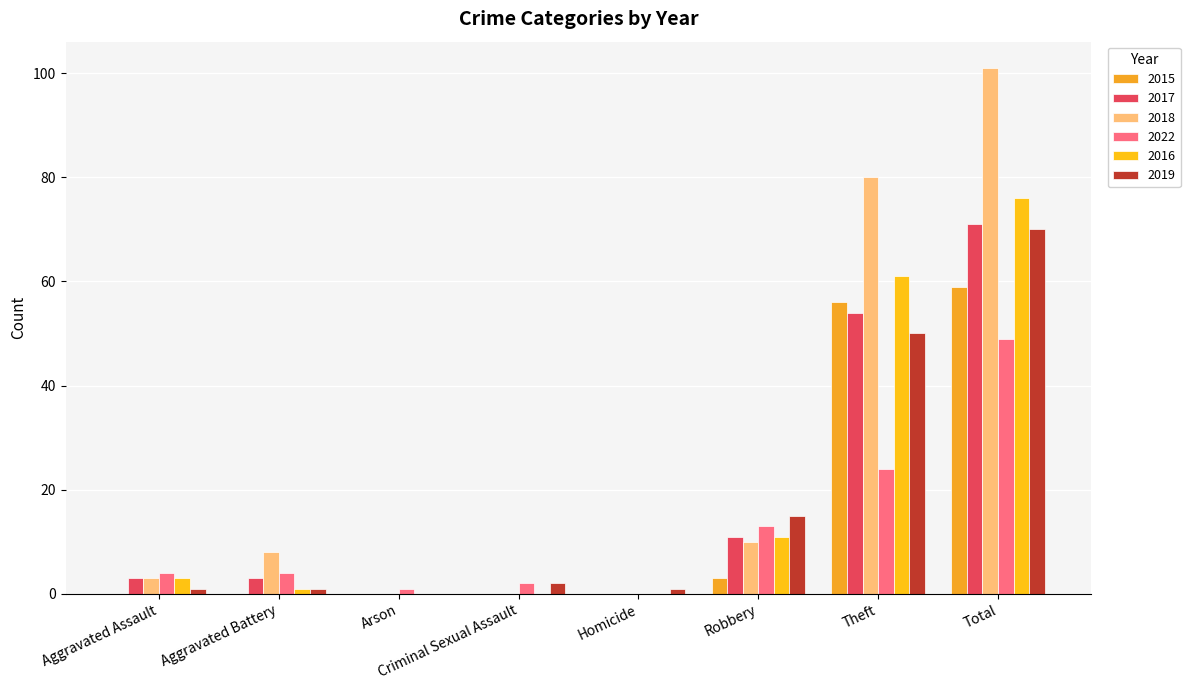

List the labels in order of 2022 value, smallest first.

Homicide, Arson, Criminal Sexual Assault, Aggravated Assault, Aggravated Battery, Robbery, Theft, Total